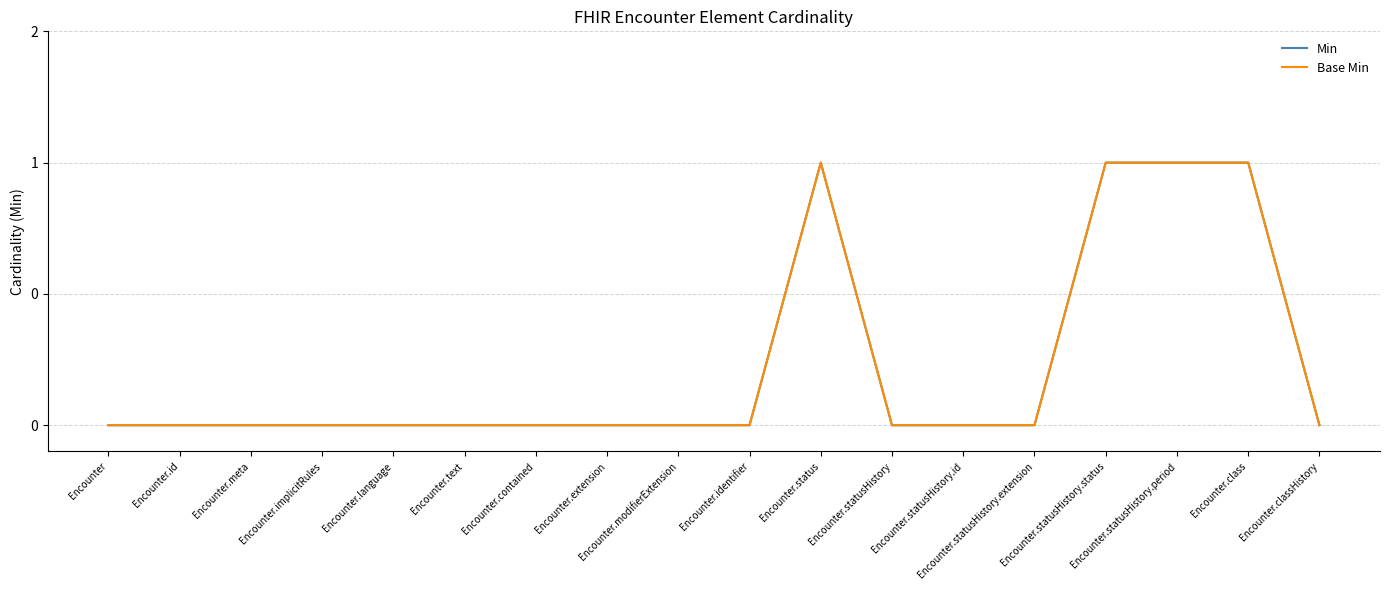

Does the chart have visible grid lines?

Yes